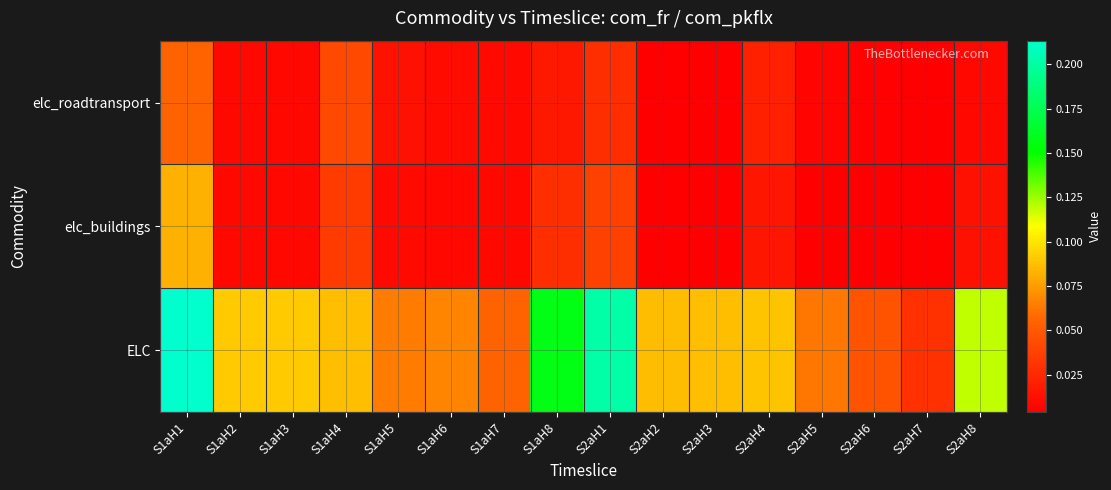

At S1aH2, list the series in order from smallest to largest.

elc_roadtransport, elc_buildings, ELC